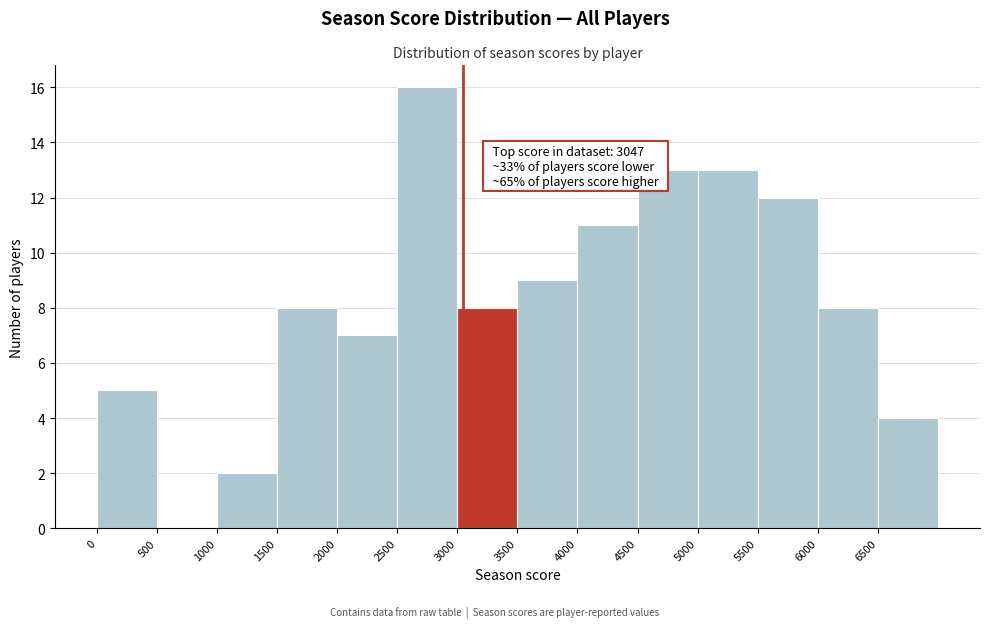

Over which range of the x-axis is the bar tallest?

2500 to 3000